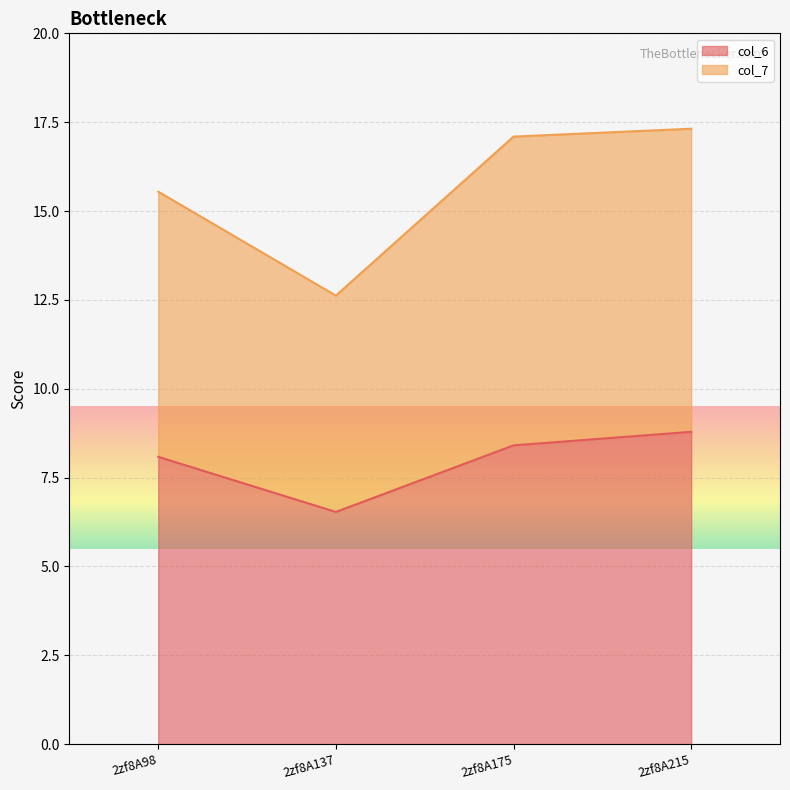

Where is col_7 nearest to the value 14?

2zf8A137